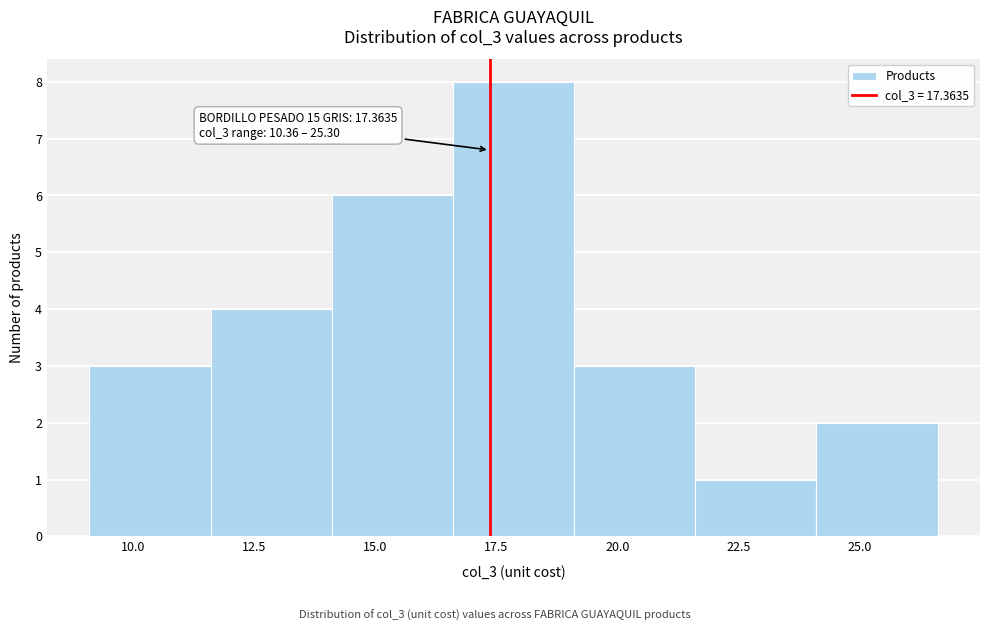

Which range on the x-axis has the tallest bar?

16.5 to 19.0